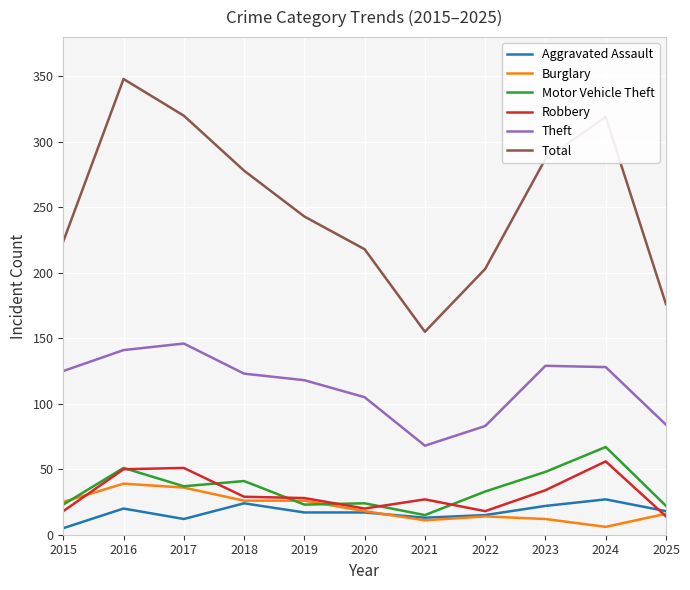

What is the smallest value displayed?

5